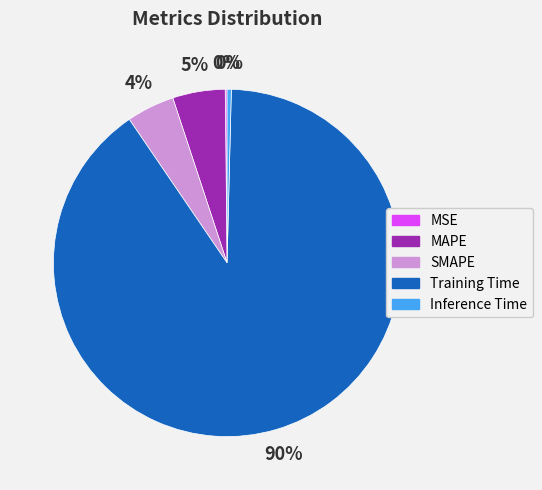

To the nearest percent, what is the average slice percentage?

20%